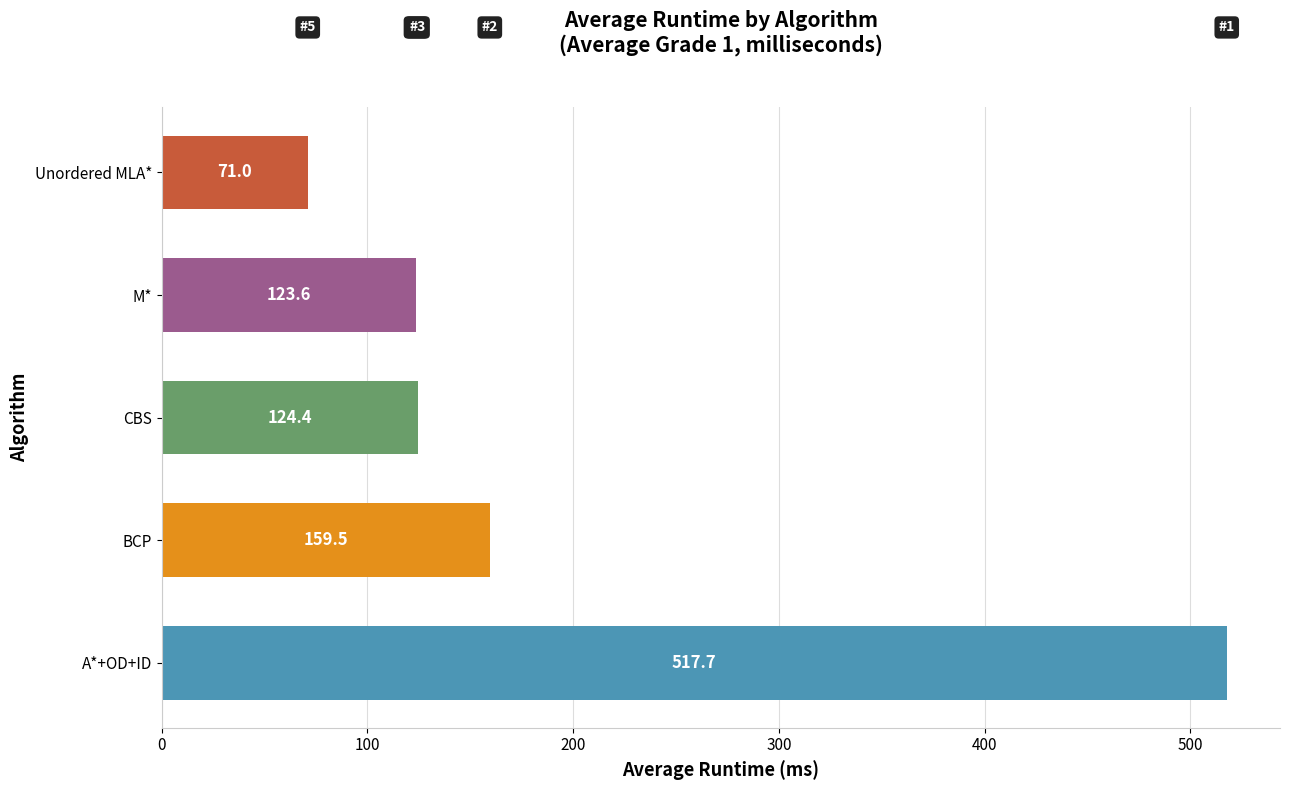

The value at A*+OD+ID is 290.6. True or false?

False